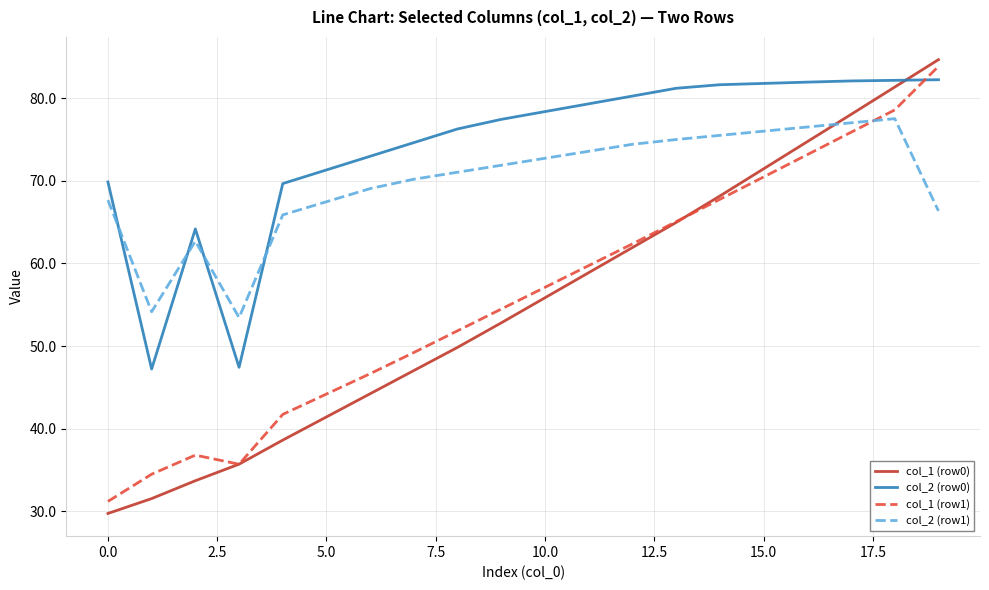

What is the greatest value displayed?

84.7